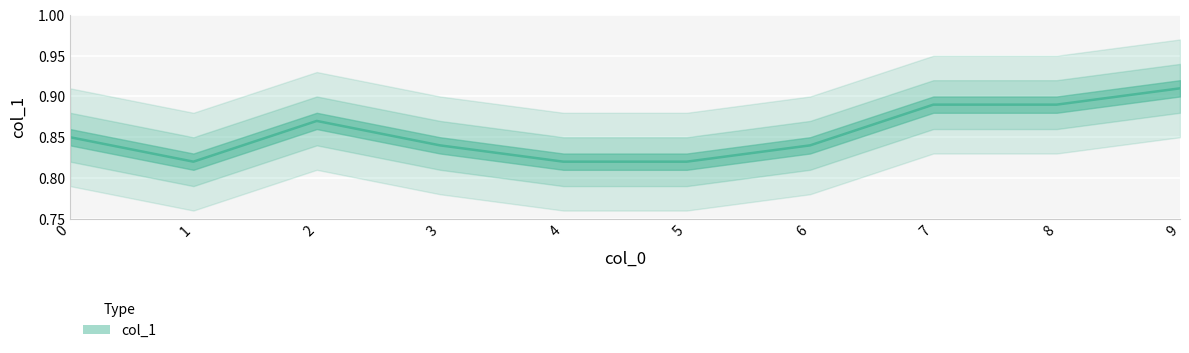

Reading left to right, transcribe all the data shown in this chart.

0=0.8	1=0.8	2=0.9	3=0.8	4=0.8	5=0.8	6=0.8	7=0.9	8=0.9	9=0.9